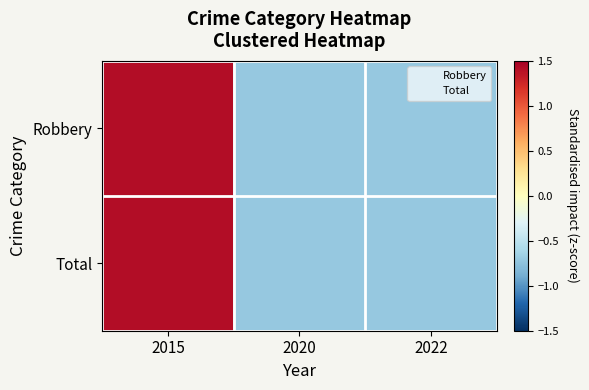

Reading left to right, extract all data points from this chart.

Robbery: 2015=1.4	2020=-0.7	2022=-0.7
Total: 2015=1.4	2020=-0.7	2022=-0.7